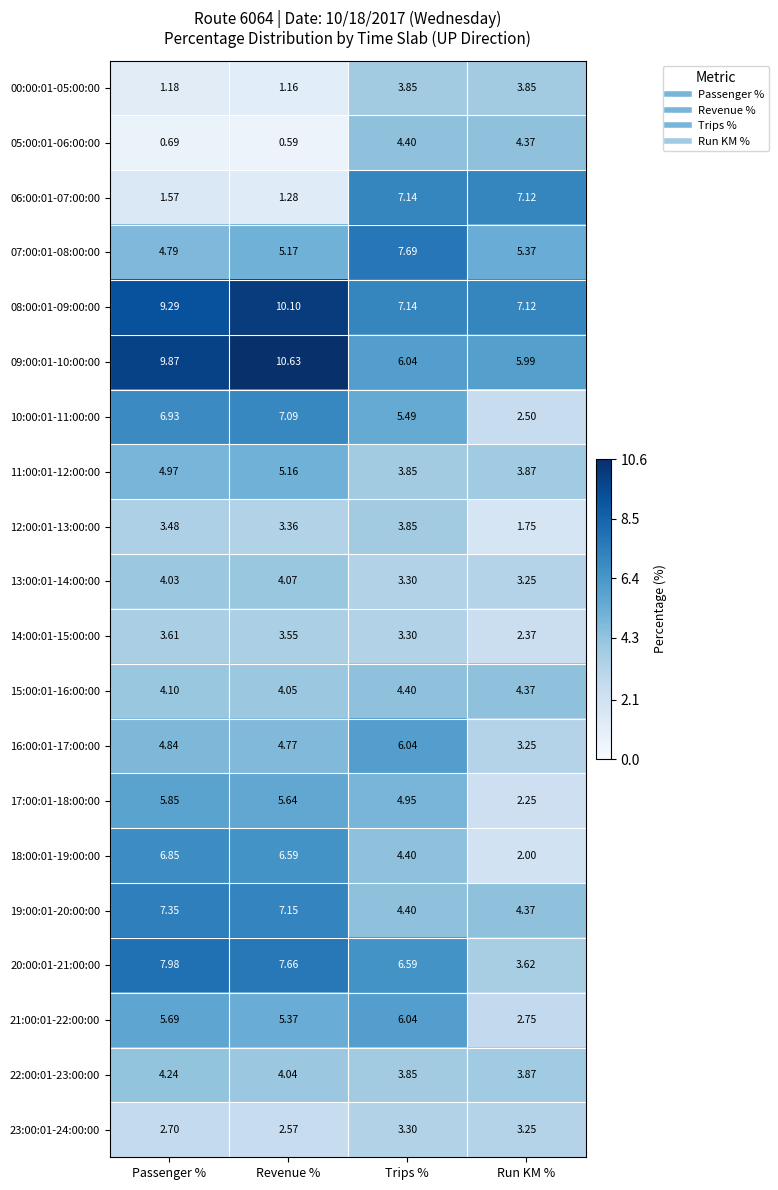

What is the difference between the highest and lowest values at Revenue %?

10.0